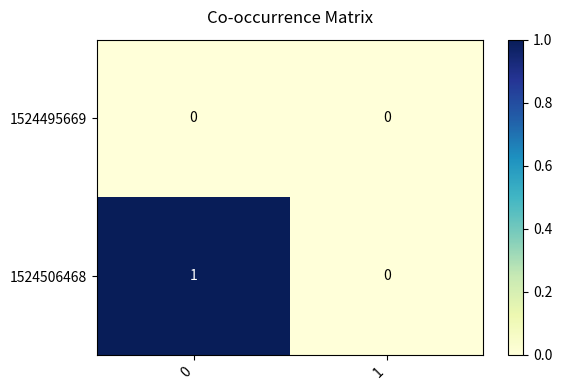

Which series has the widest spread of values?

1524506468